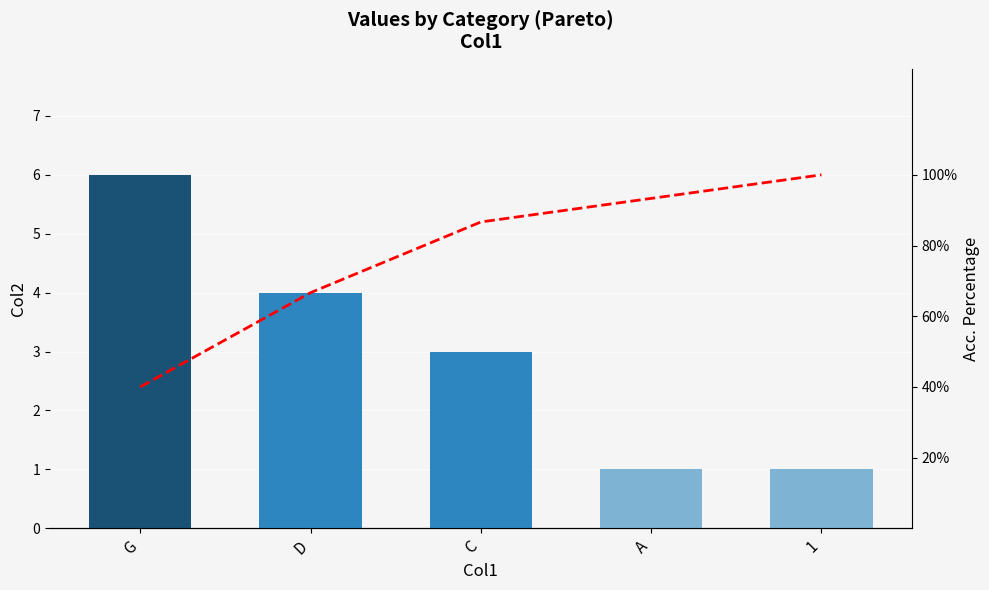

What is the total value across all series at G?

46.0